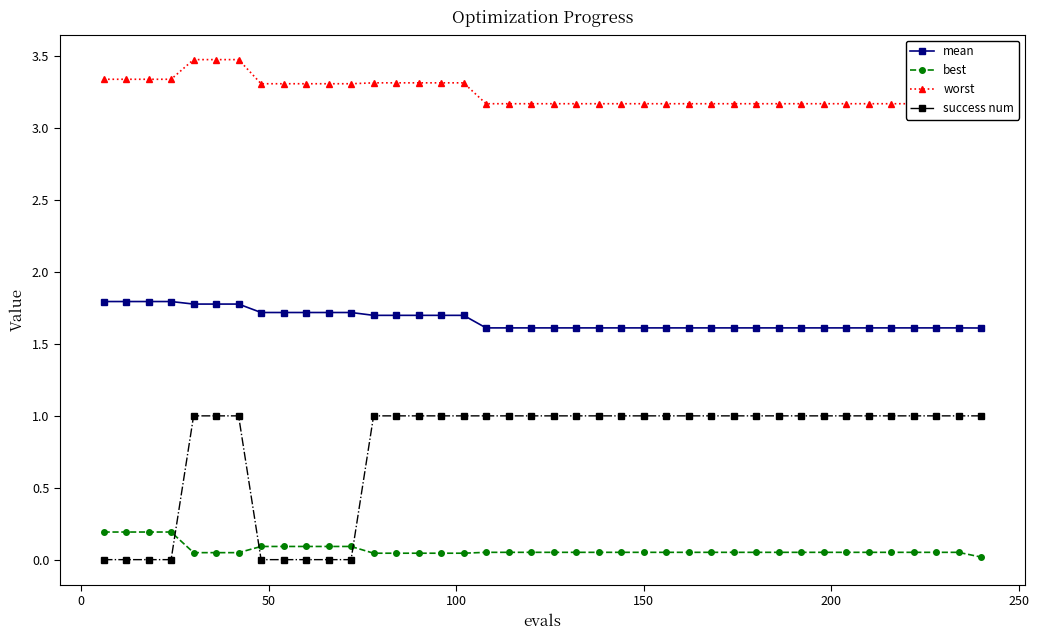

Which series has the largest total across all categories?

worst